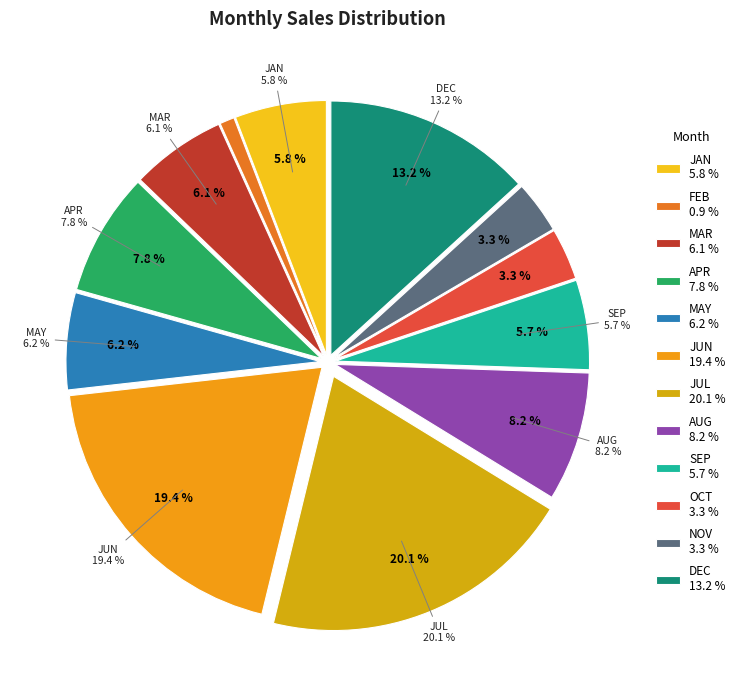

What percentage is the NOV slice, to the nearest percent?

3%